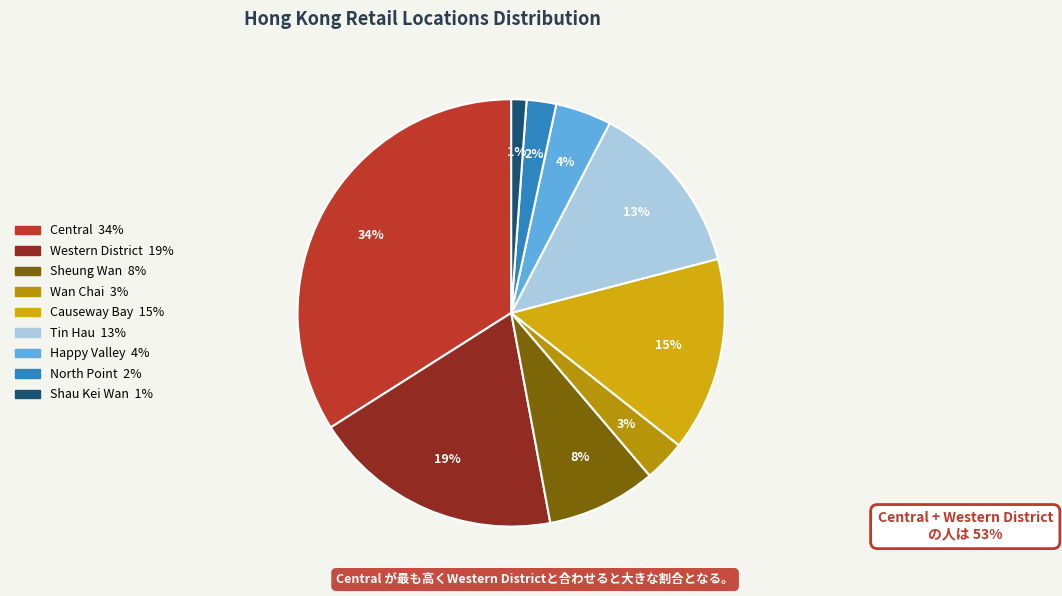

Does Causeway Bay account for over 50% of the chart?

No